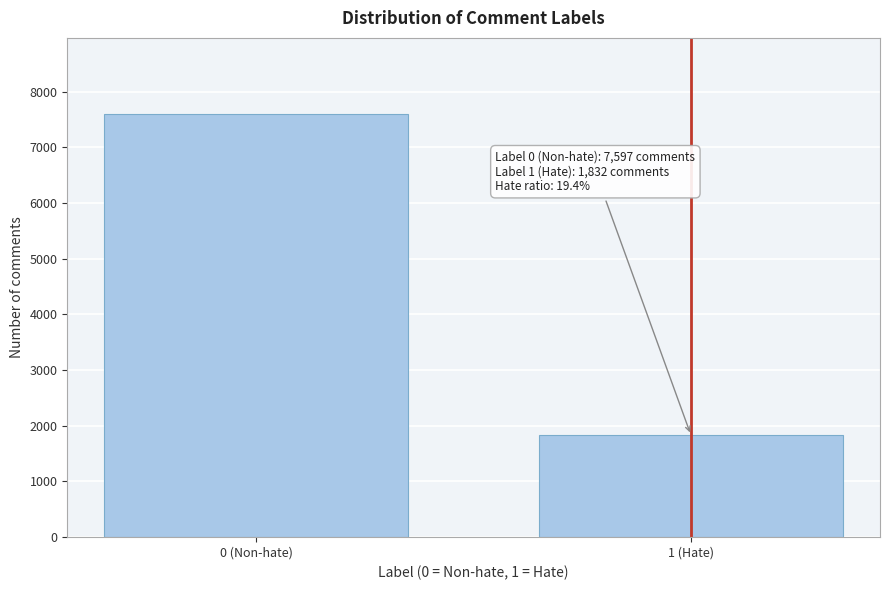

Reading left to right, extract all data points from this chart.

0 (Non-hate)=7597	1 (Hate)=1832